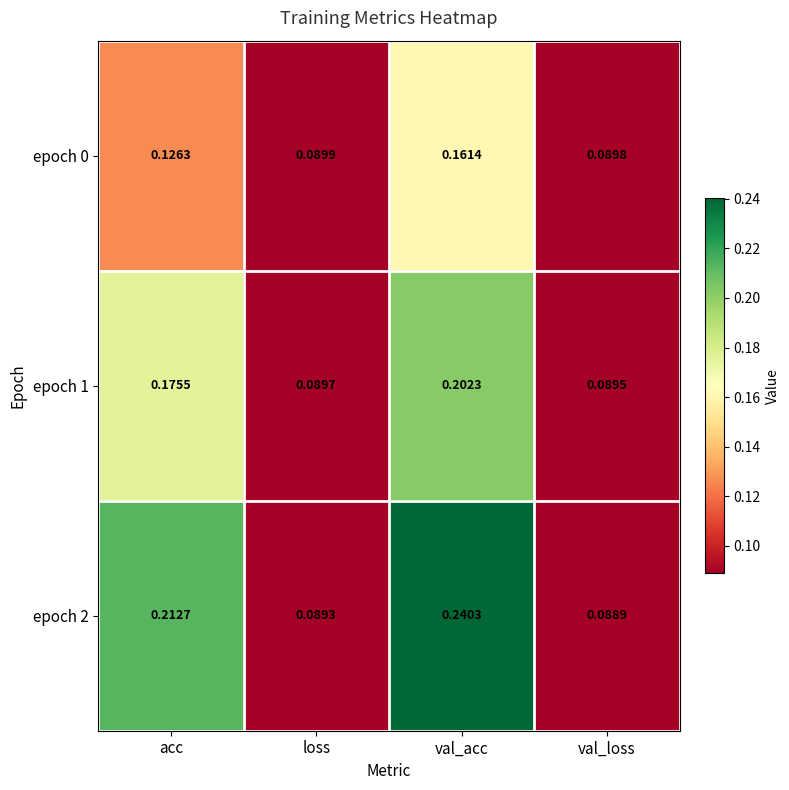

At which label is epoch 2 closest to 0?

val_loss